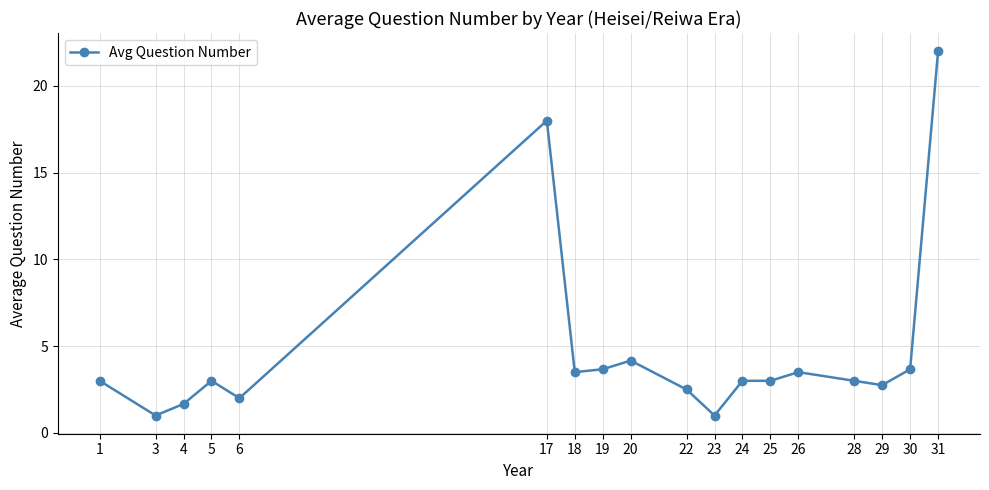

What is the approximate value at 26?

3.5